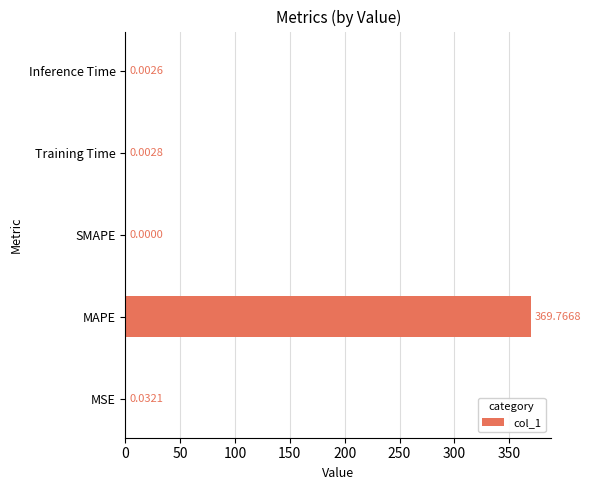

What is the sum of all values?

369.8